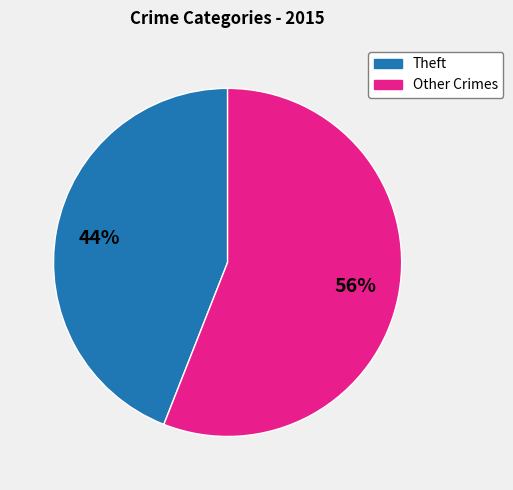

Does any single category account for the majority?

Yes